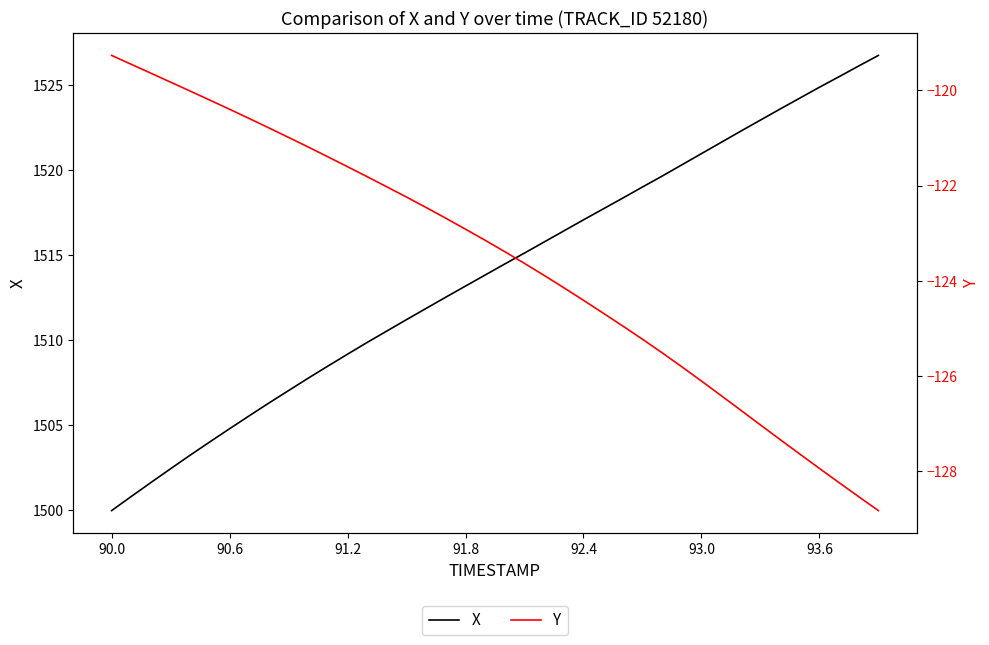

What are all the series names shown in the legend?

X, Y